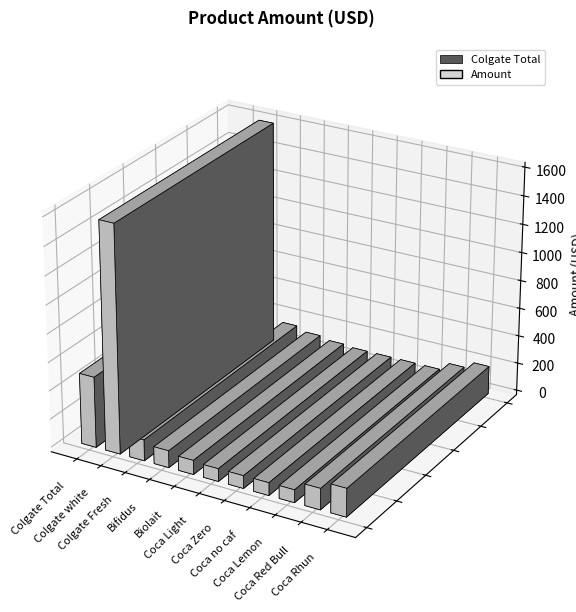

Which category has the highest value across all series?

Colgate white